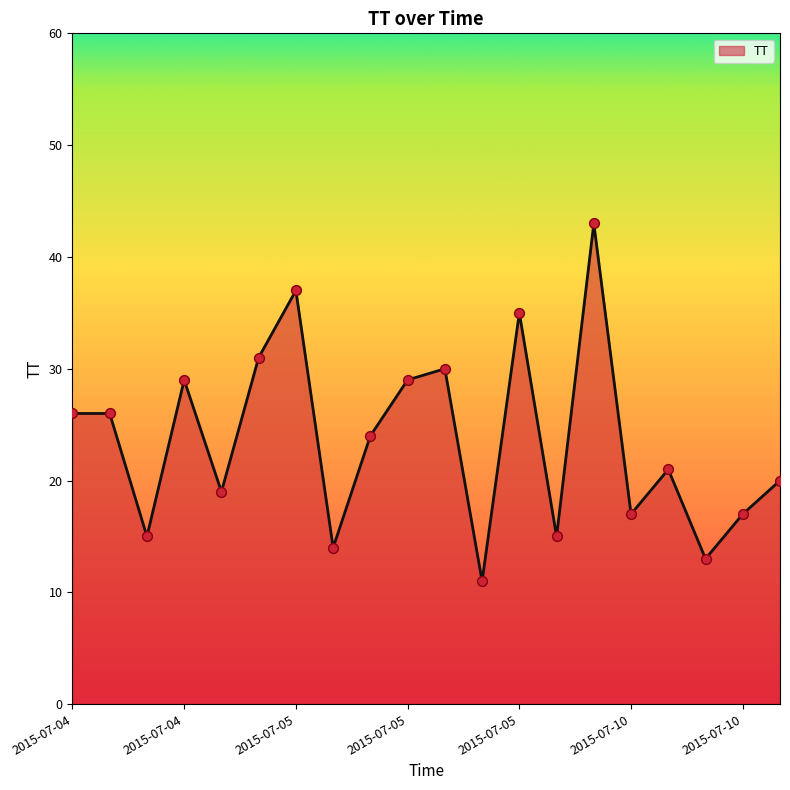

What is the smallest value displayed?

11